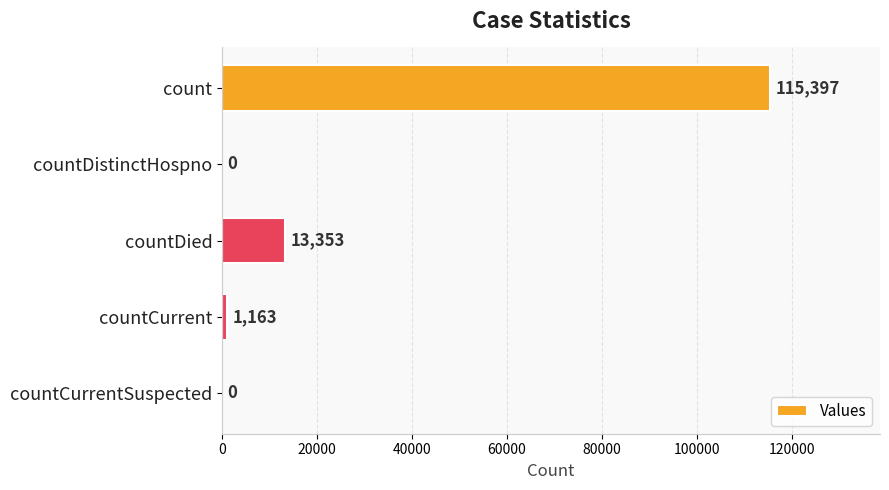

Where is the data nearest to the value 57698?

countDied